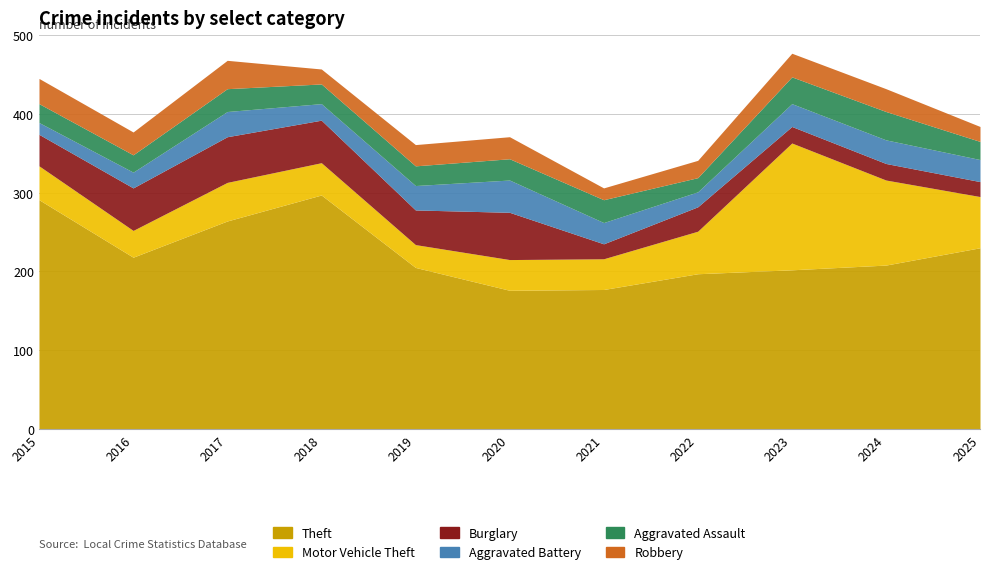

The value of Aggravated Battery at 2023 is 29. True or false?

True